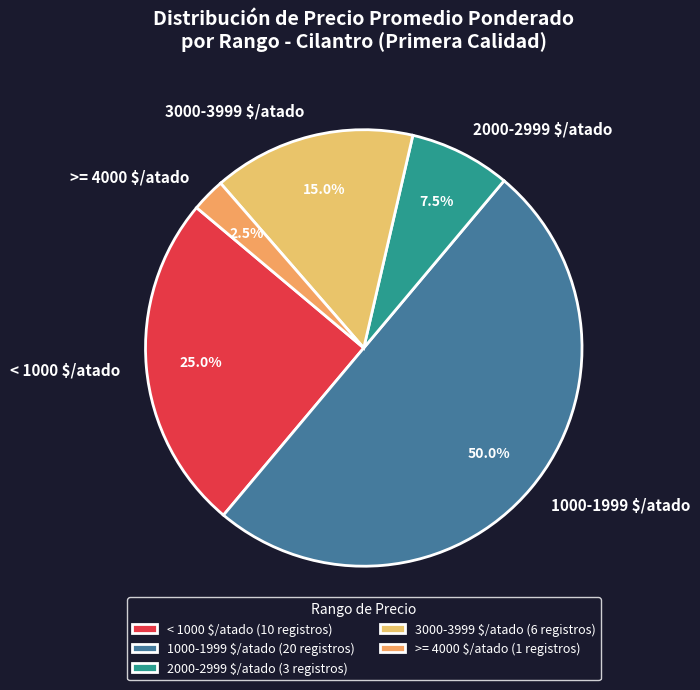

What percentage is NOT represented by 3000-3999 $/atado?

85.0%